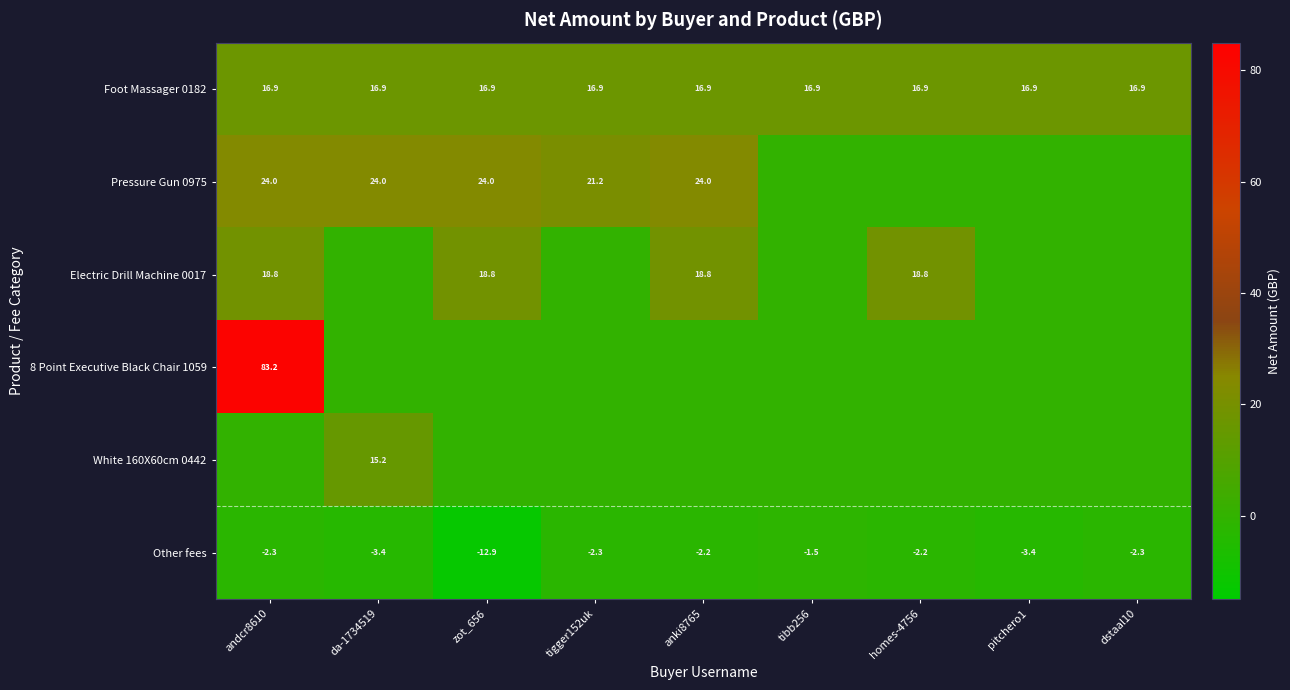

At which label does Other fees reach its minimum?

zot_656